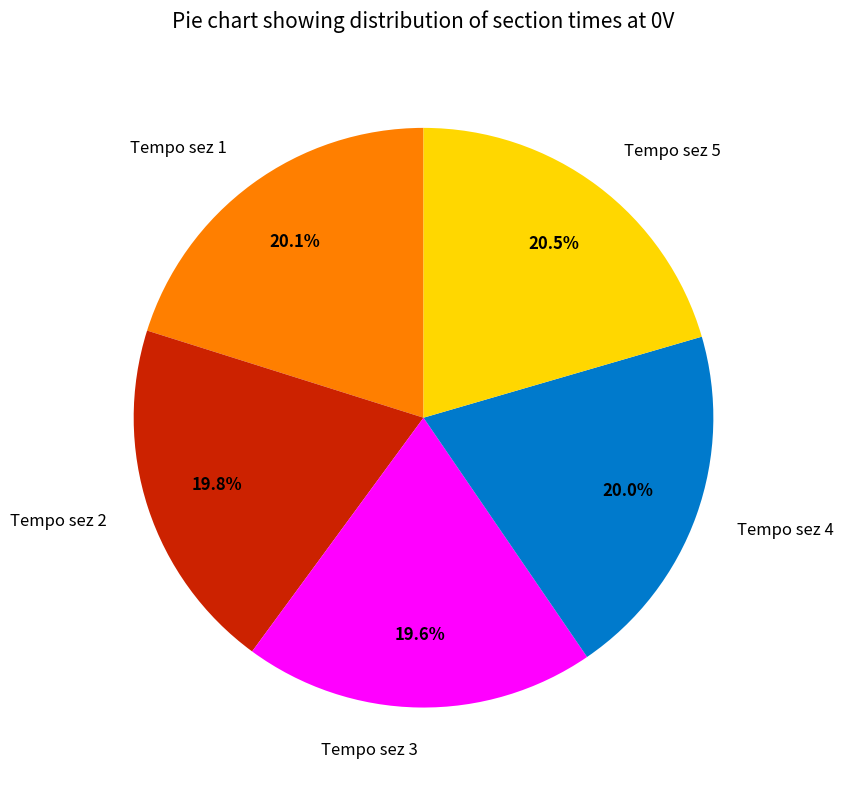

Is there any slice that represents more than half of the pie?

No